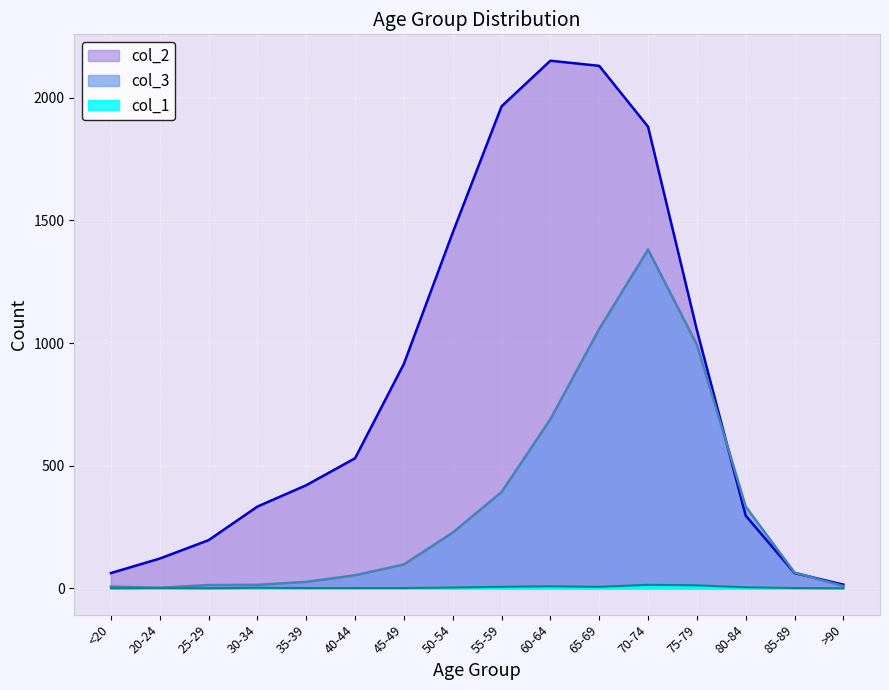

How many interior local peaks does the col_1 series have?

4